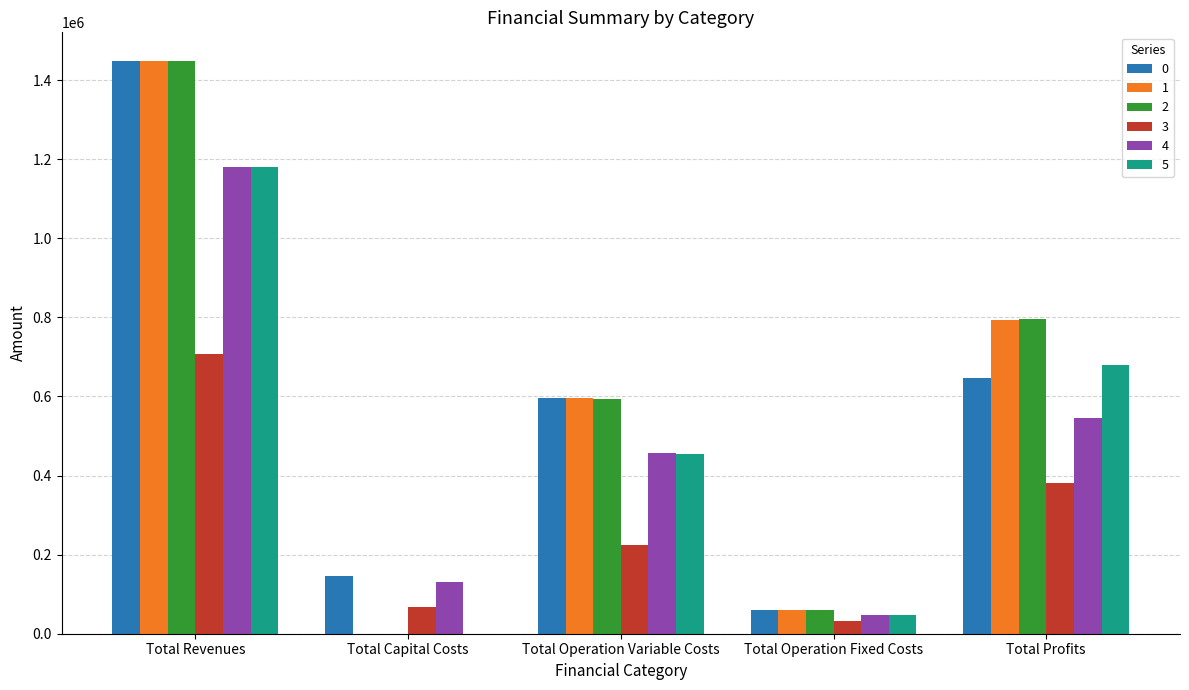

What is the total value across all series at Total Profits?

3841538.2